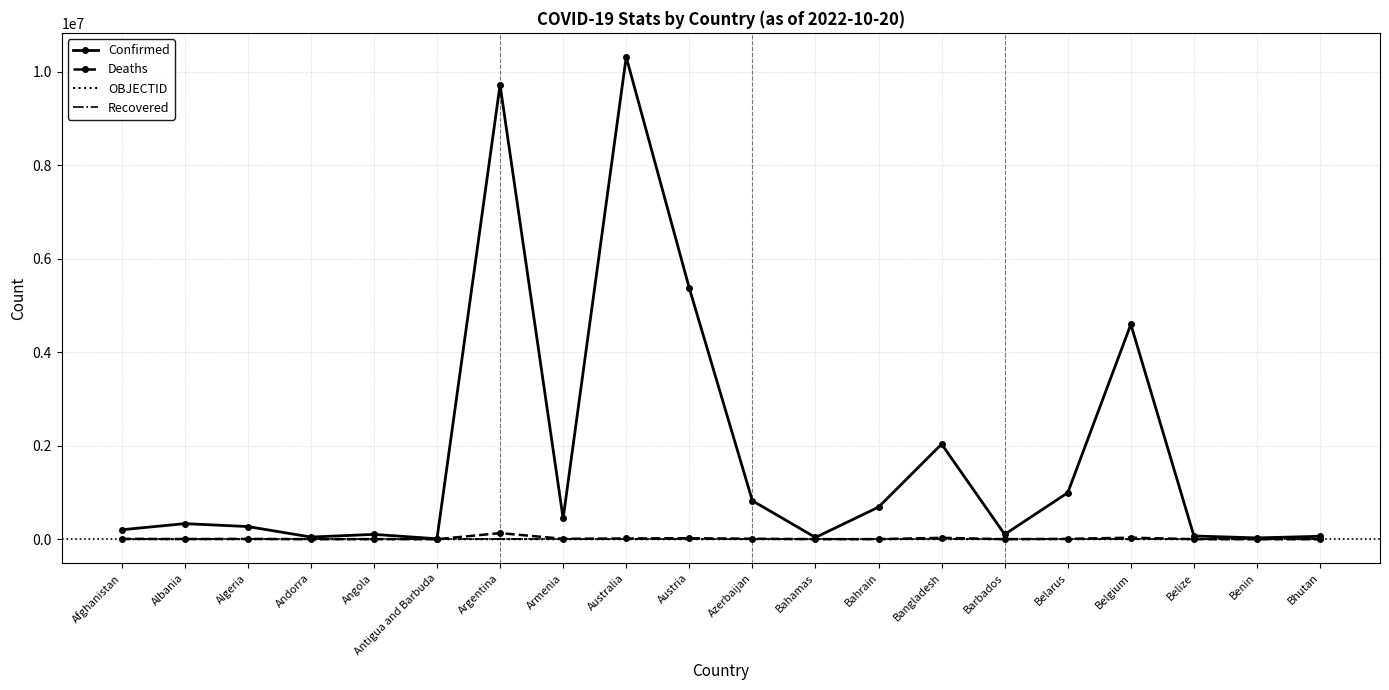

True or false: Deaths has more than 2 points higher than both neighbors.

True